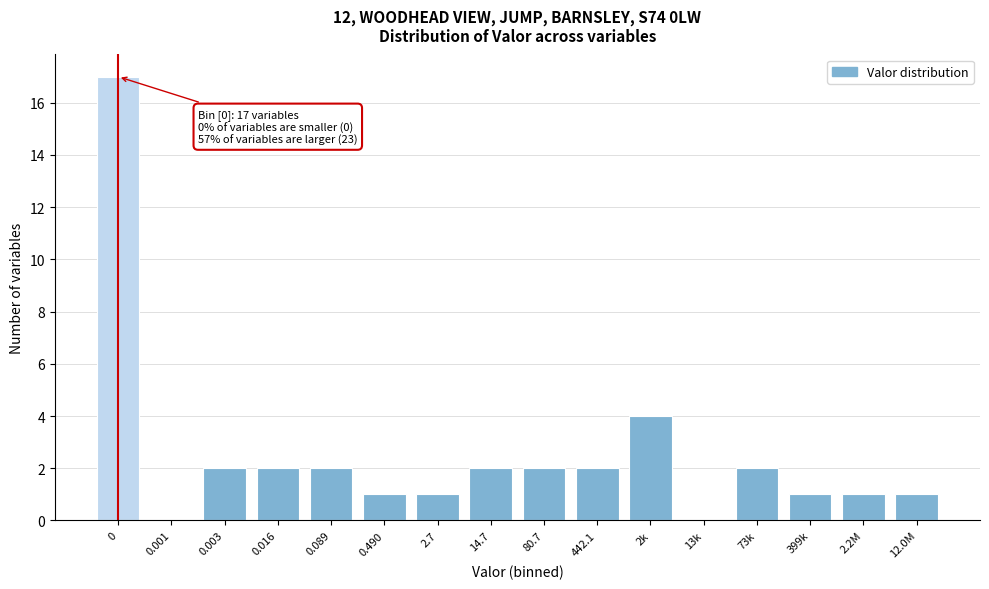

Reading left to right, extract all data points from this chart.

0=17	0.001=0	0.003=2	0.016=2	0.089=2	0.490=1	2.7=1	14.7=2	80.7=2	442.1=2	2k=4	13k=0	73k=2	399k=1	2.2M=1	12.0M=1